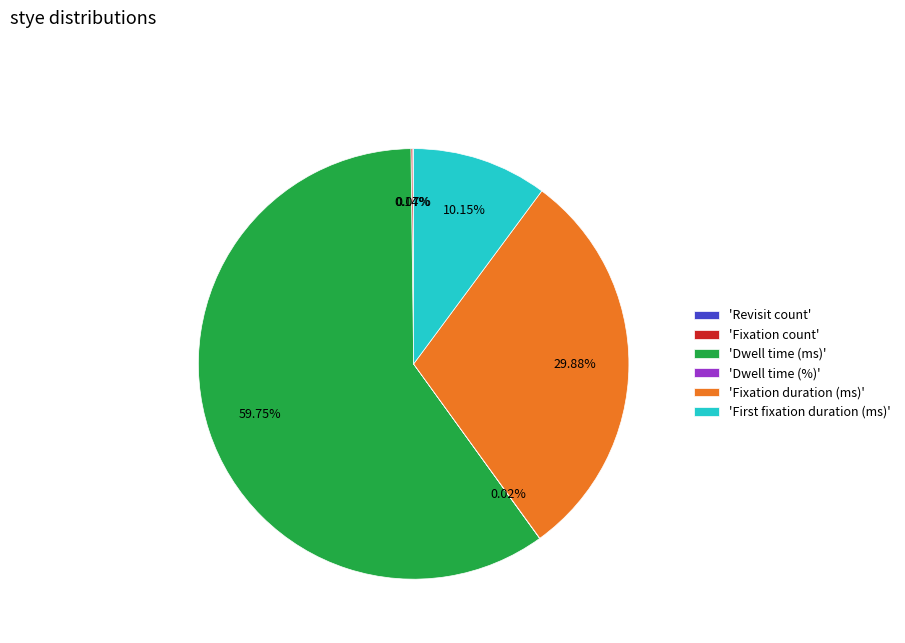

To the nearest percent, what is the average slice percentage?

17%